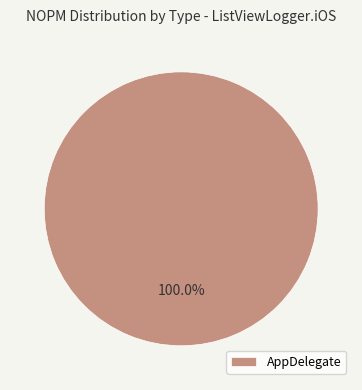

Rank the categories by value from highest to lowest.

AppDelegate